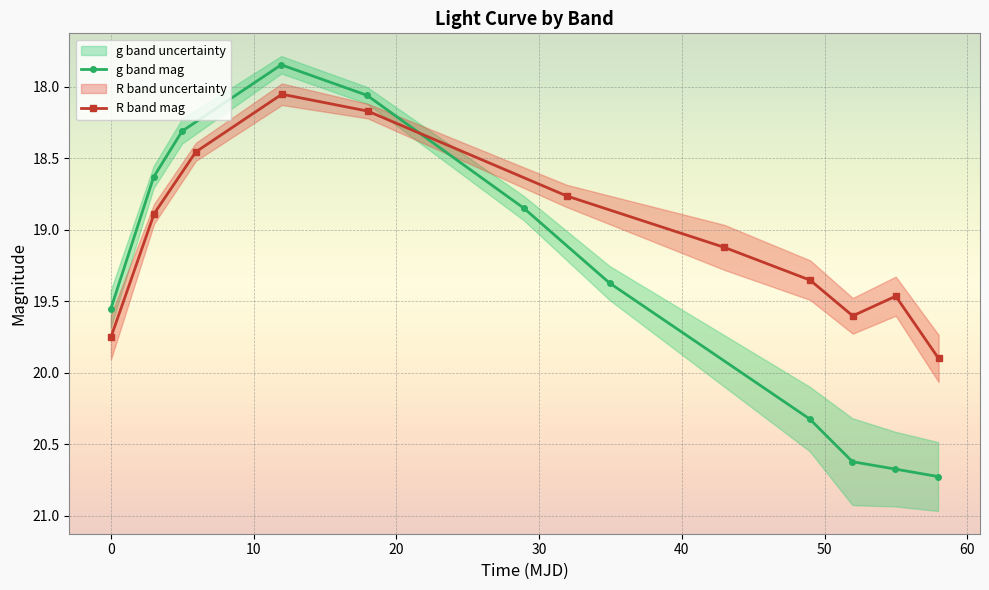

True or false: g band mag has more than 1 points higher than both neighbors.

False